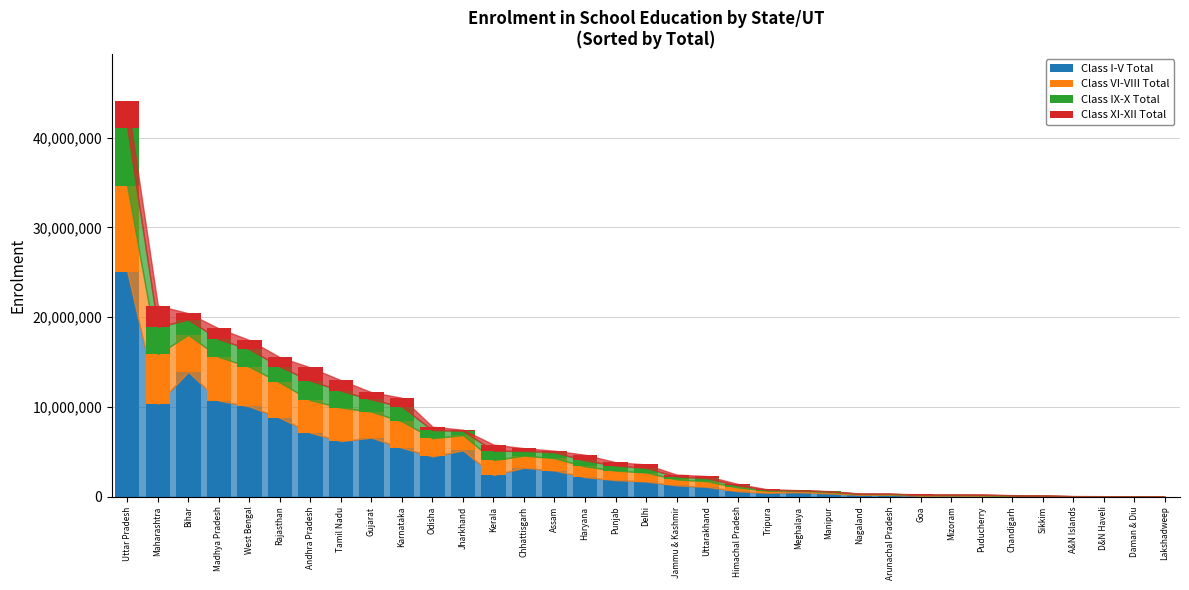

What is the highest value of the Class I-V Total series?

25073905